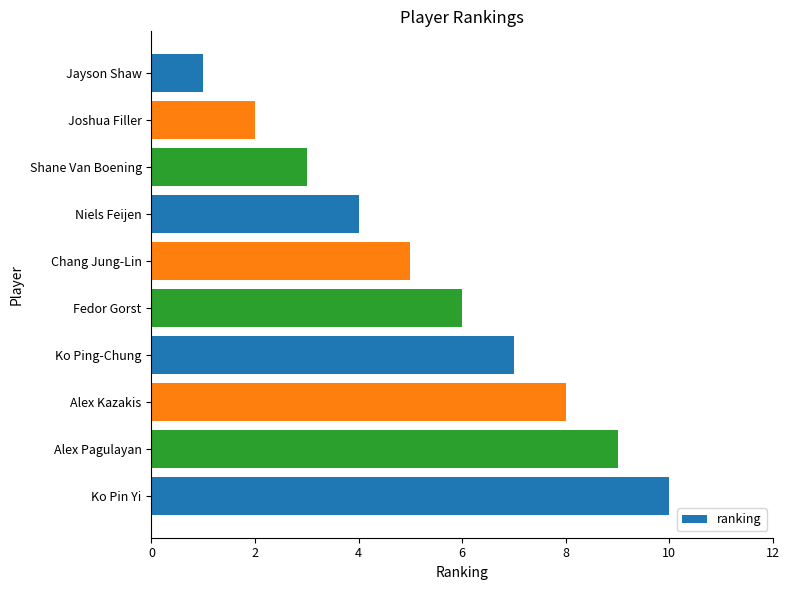

What is the average value?

6